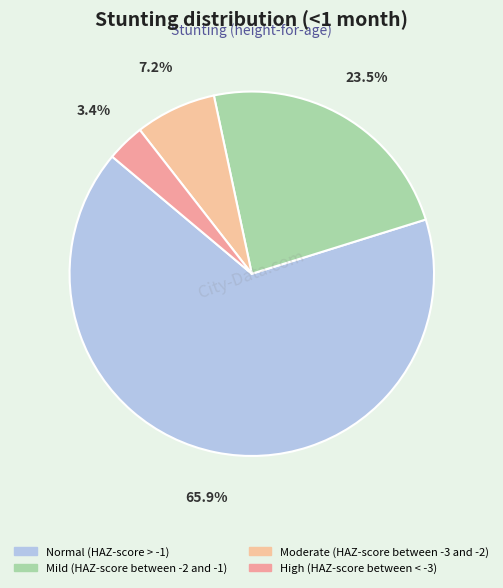

Count the number of slices in the pie.

4